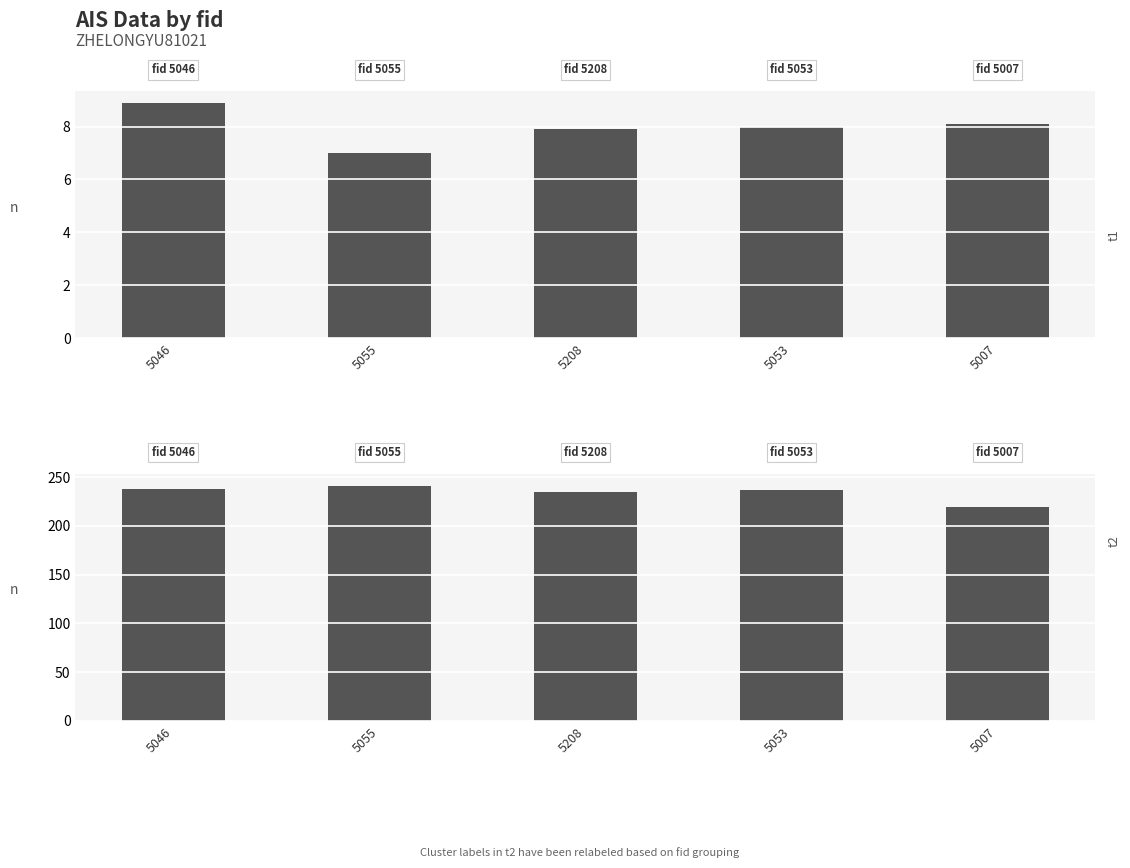

Rank the series by their maximum value, from highest to lowest.

COG, SOG